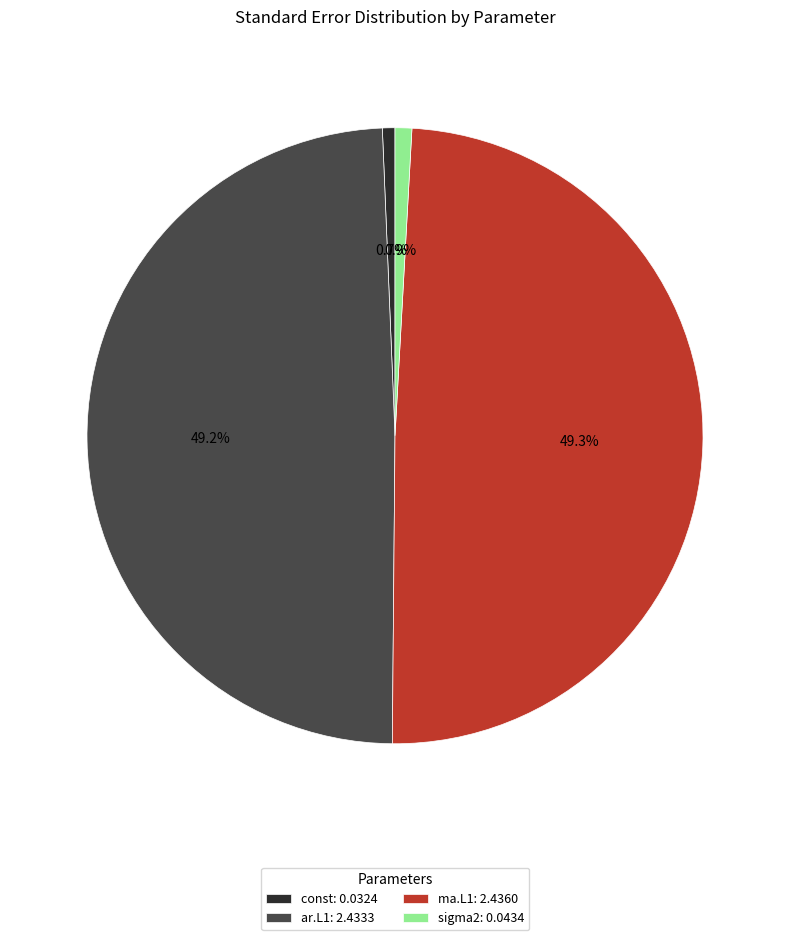

What portion of the pie excludes ar.L1: 2.4333?

50.8%